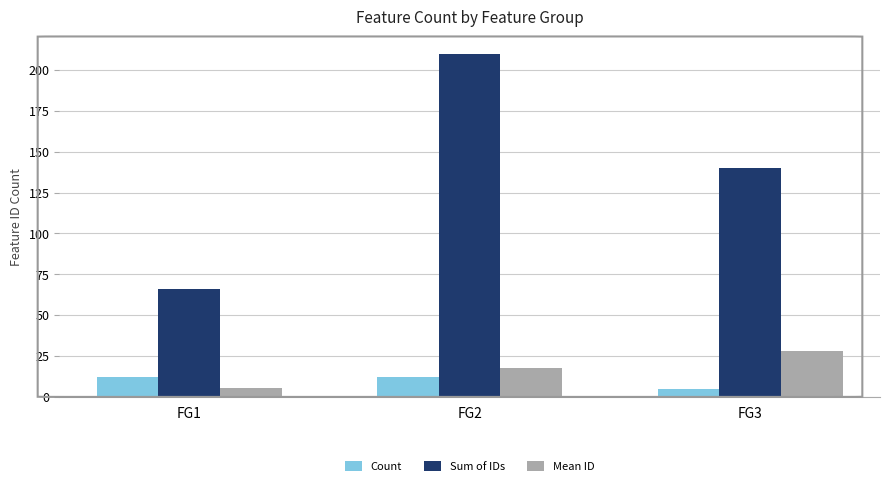

Reading left to right, list all the values displayed in this chart.

Count: 12.0	12.0	5.0
Sum of IDs: 66.0	210.0	140.0
Mean ID: 5.5	17.5	28.0